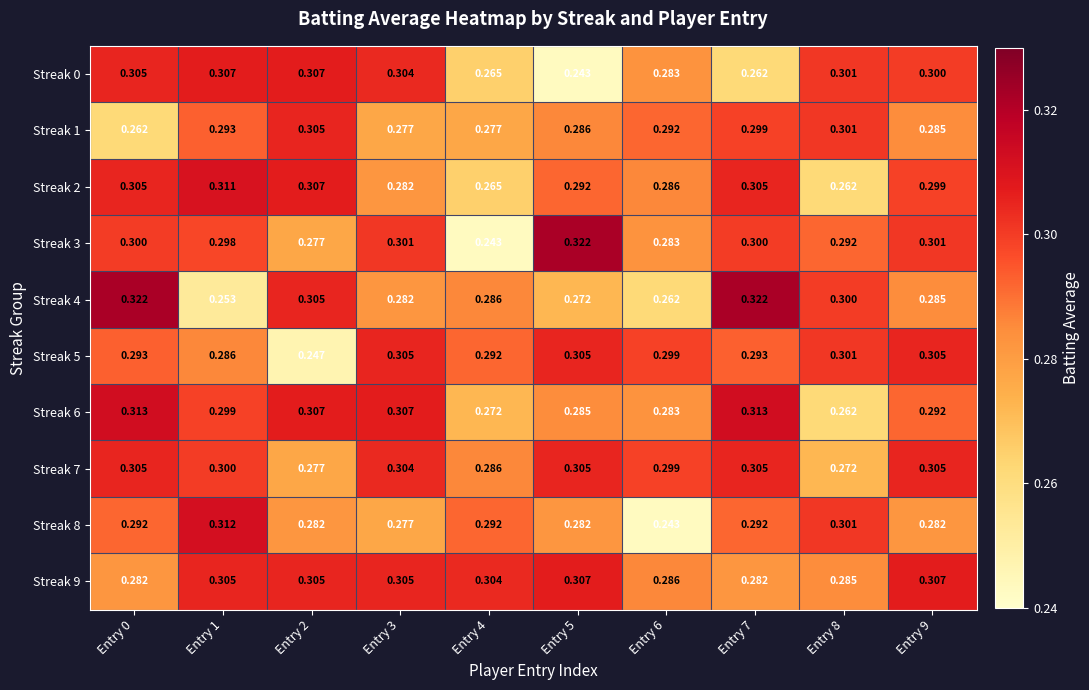

How many data points does each series have?

10